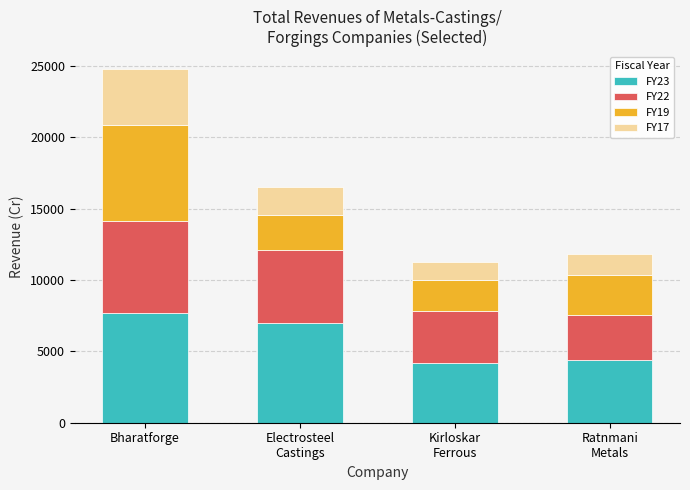

At which category is the sum across all series the highest?

Bharatforge